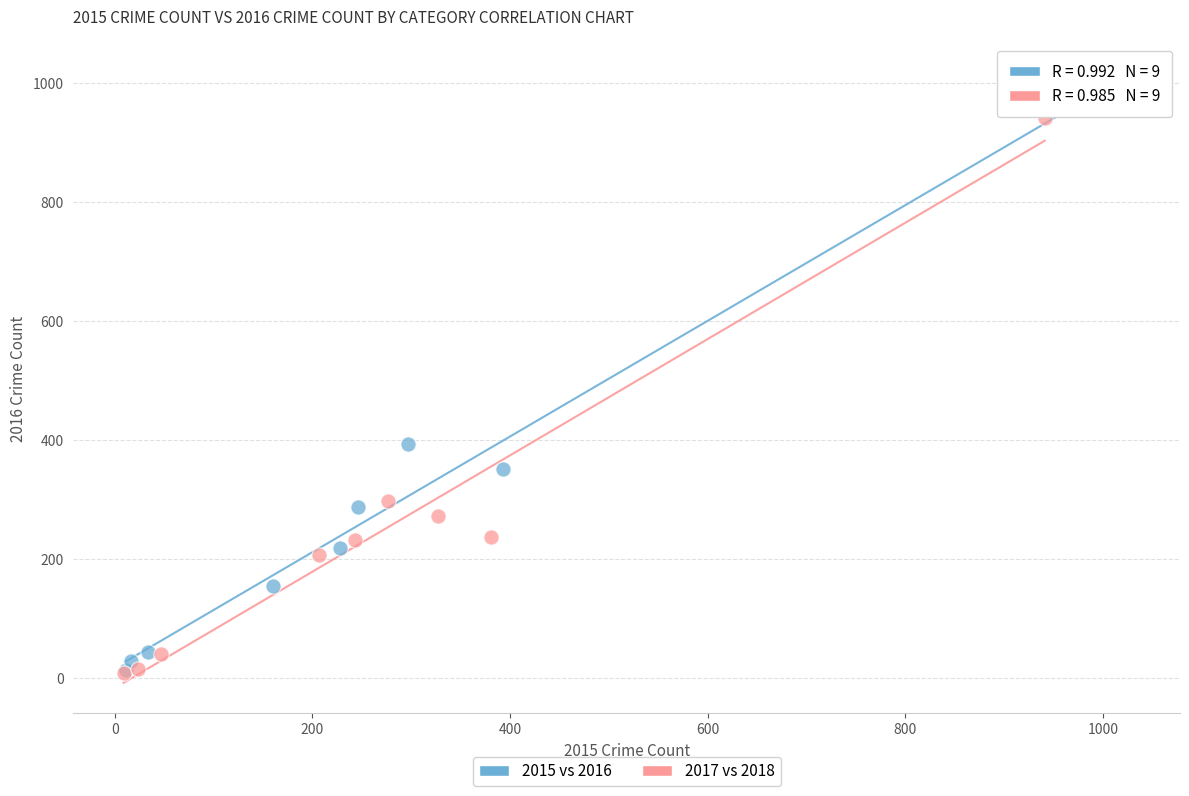

Which series contains the highest Y value?

2015 vs 2016